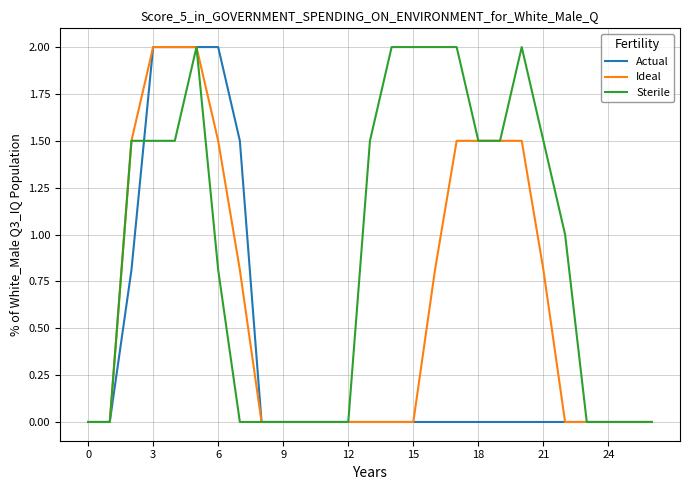

What is the average value of the Sterile series?

0.9